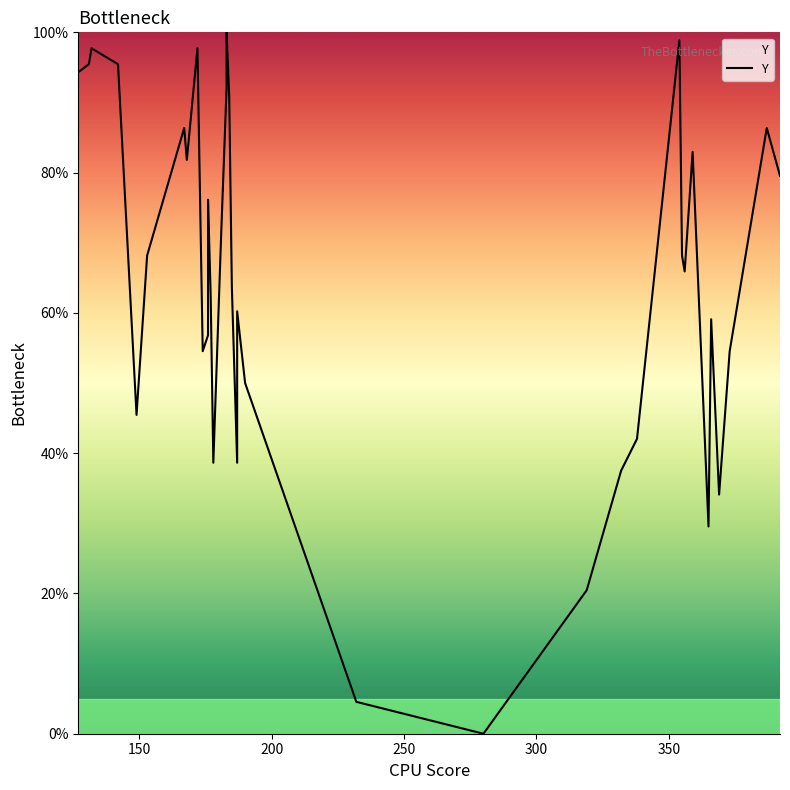

What is the difference between the maximum and minimum values?

100.0